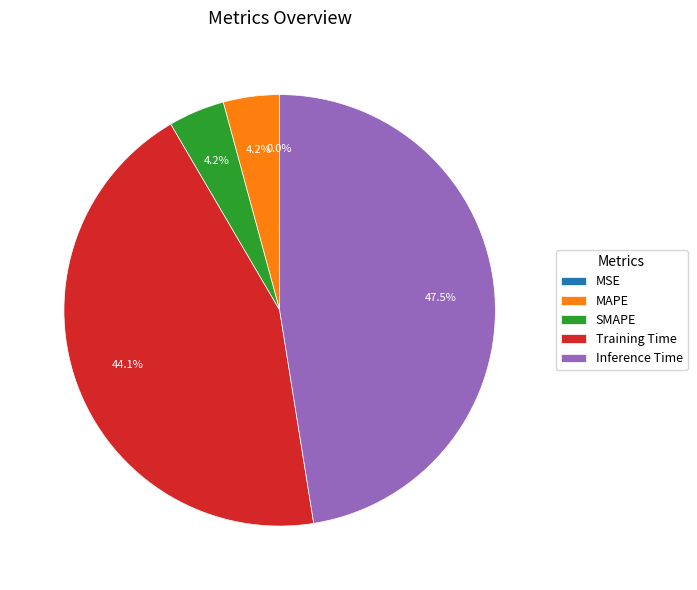

What is the largest slice in the pie chart?

Inference Time